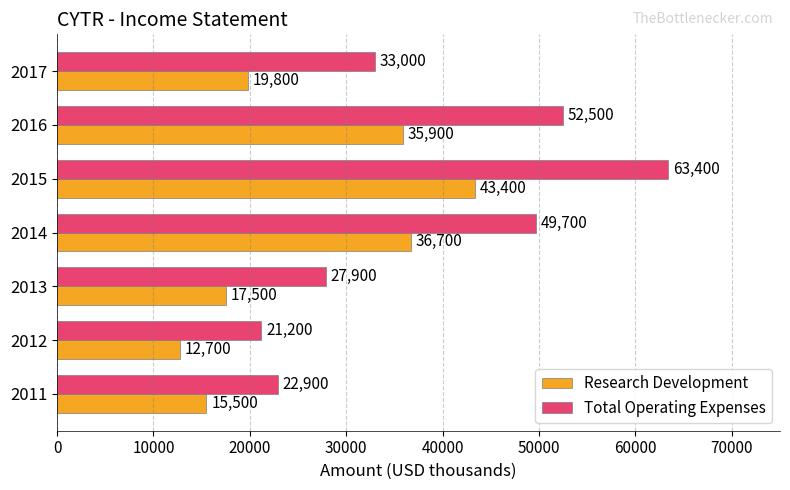

What is the difference between the highest and lowest values at 2016?

16600